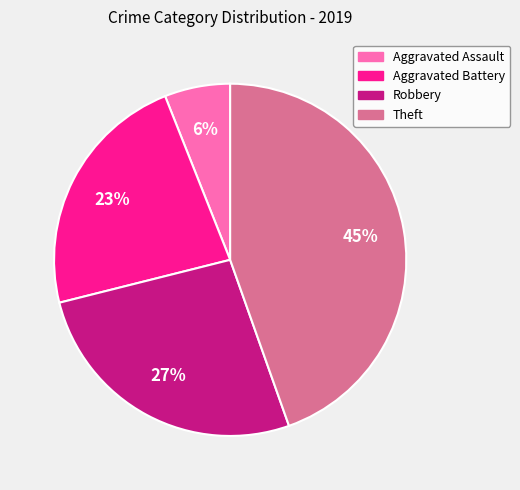

Approximately how many times larger is the value at Aggravated Battery compared to Robbery?

0.9